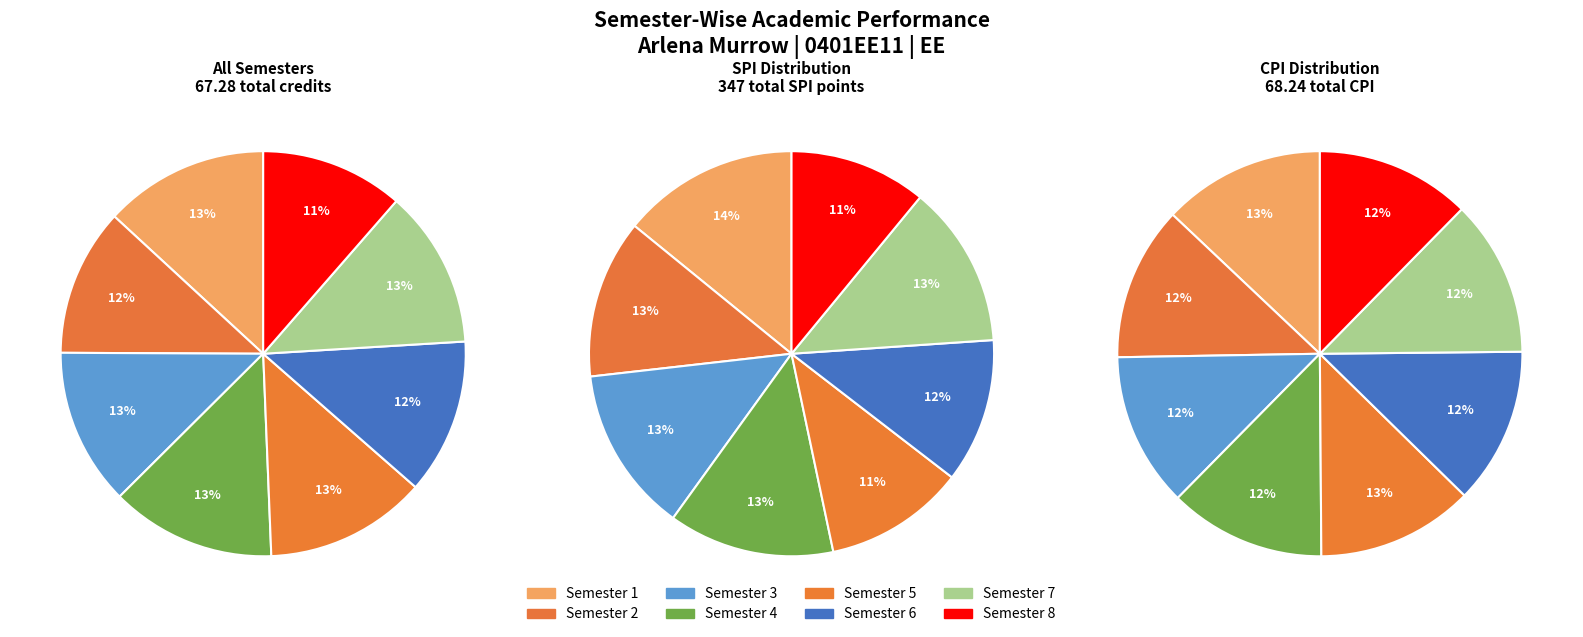

The Semester 1 slice represents 13% of the pie. True or false?

True